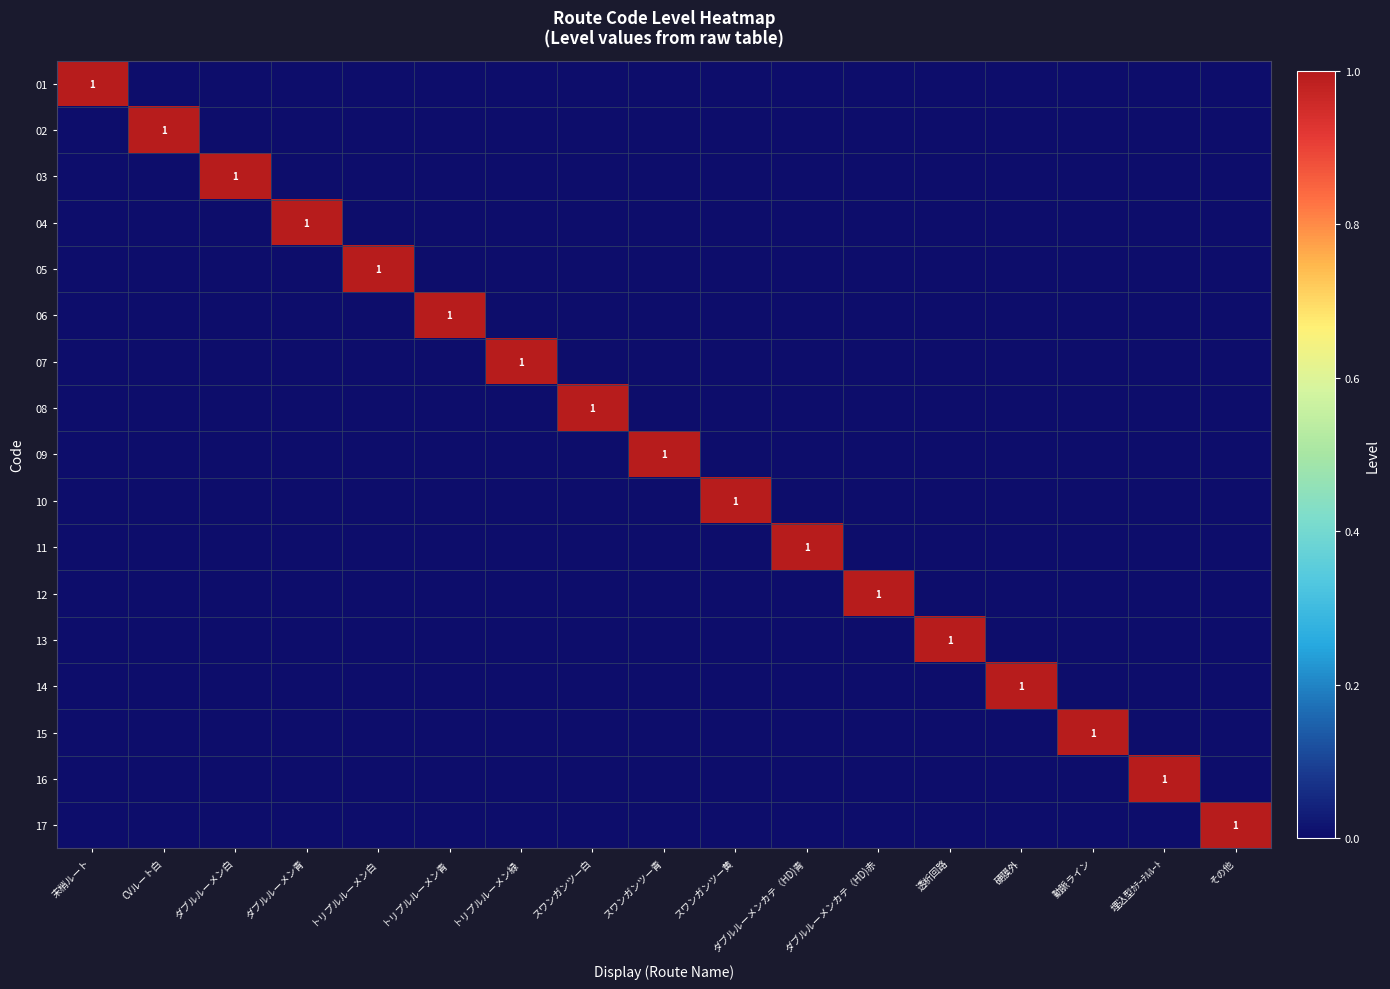

What is the sum of all 04 values?

1